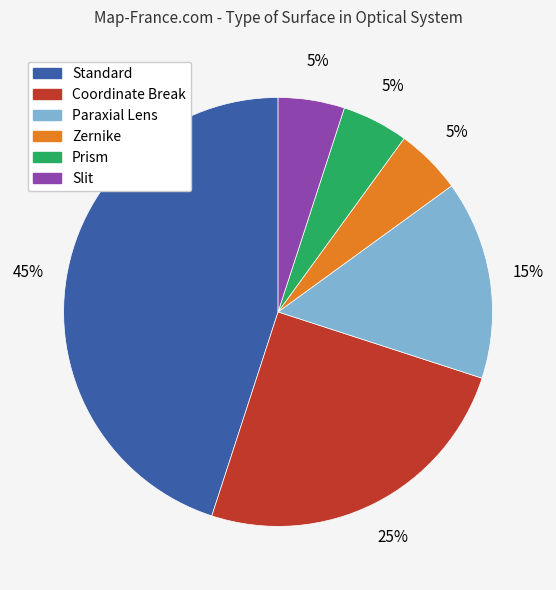

The Prism slice represents 15% of the pie. True or false?

False